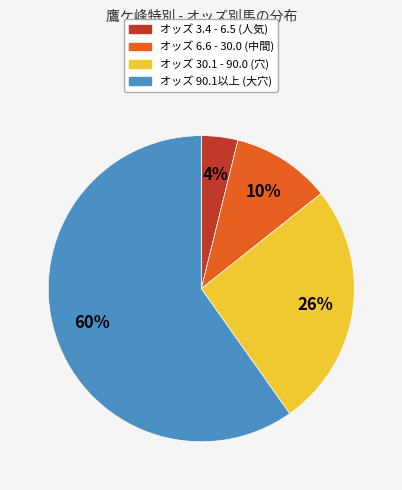

What is the majority slice?

オッズ 90.1以上 (大穴)